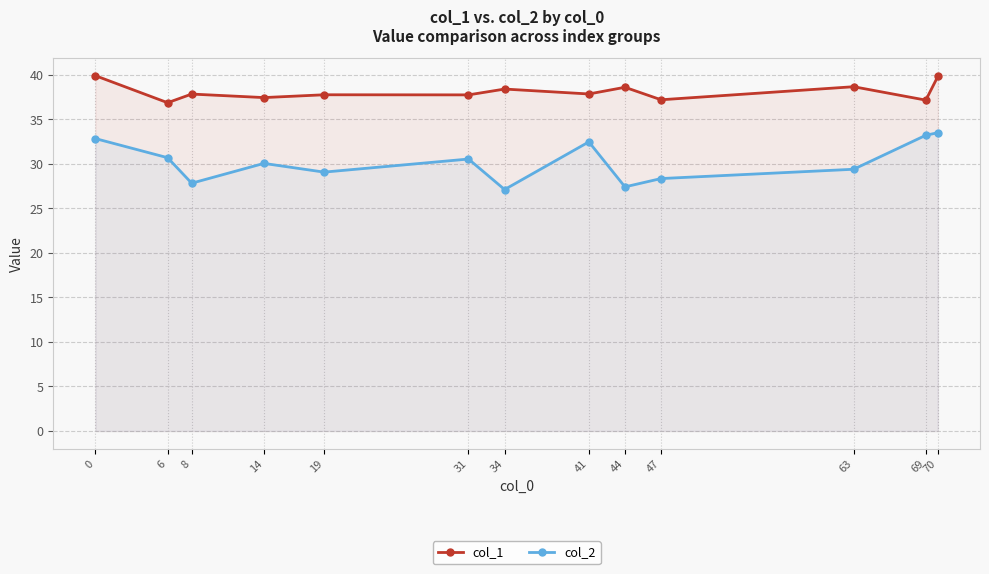

The col_2 series shows 32.5 at 41. True or false?

True